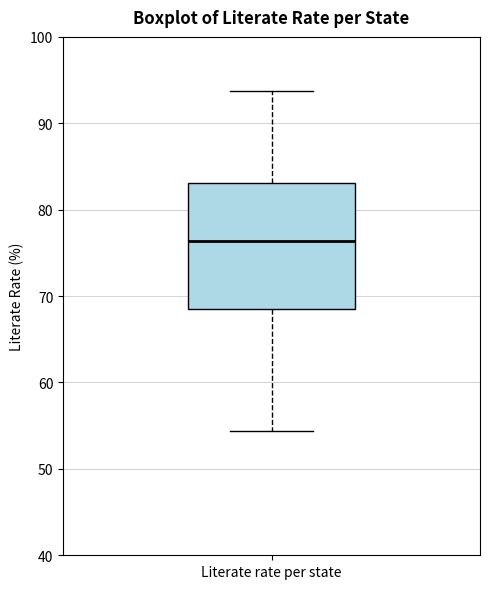

Read this box plot against the y-axis: the position of the median line, the range covered by the box, and the ends of both whiskers. The values are not printed on the chart, so give them approximately, as read against the axis.

median 76, box 69 to 83, whiskers 54 to 94